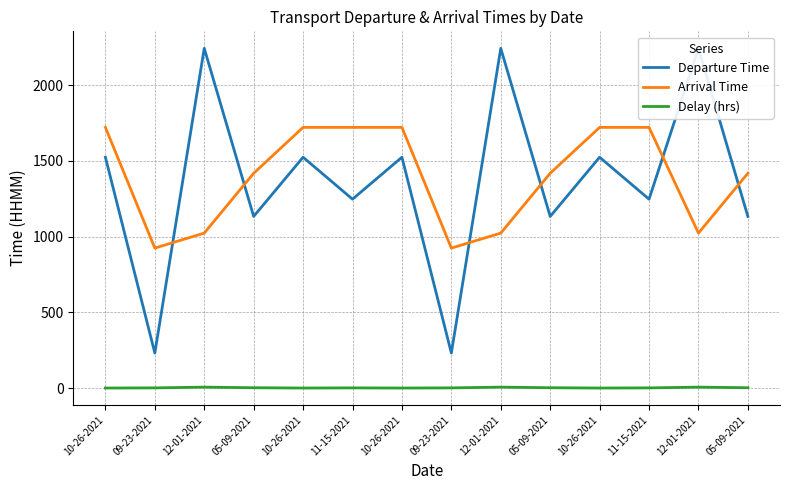

How many values in the Arrival Time series exceed 1418?

6